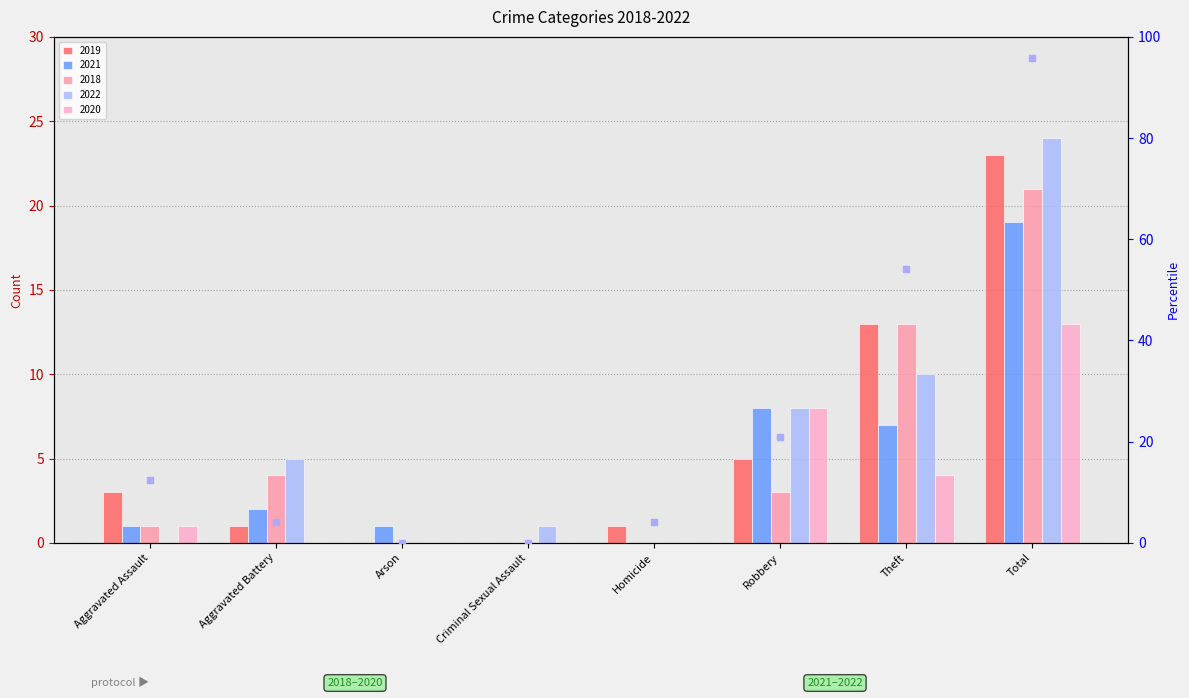

Which has a higher value, Theft or Robbery?

Theft